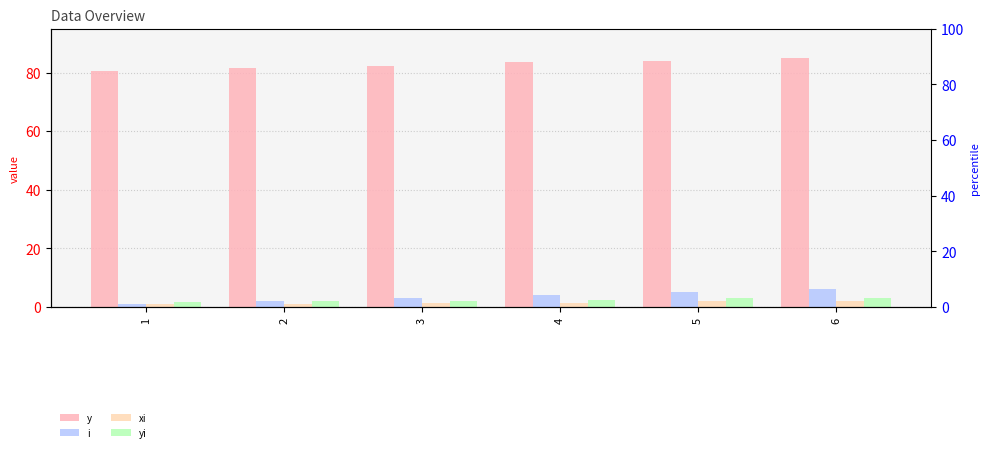

Between 3 and 4, which series saw the biggest shift?

y